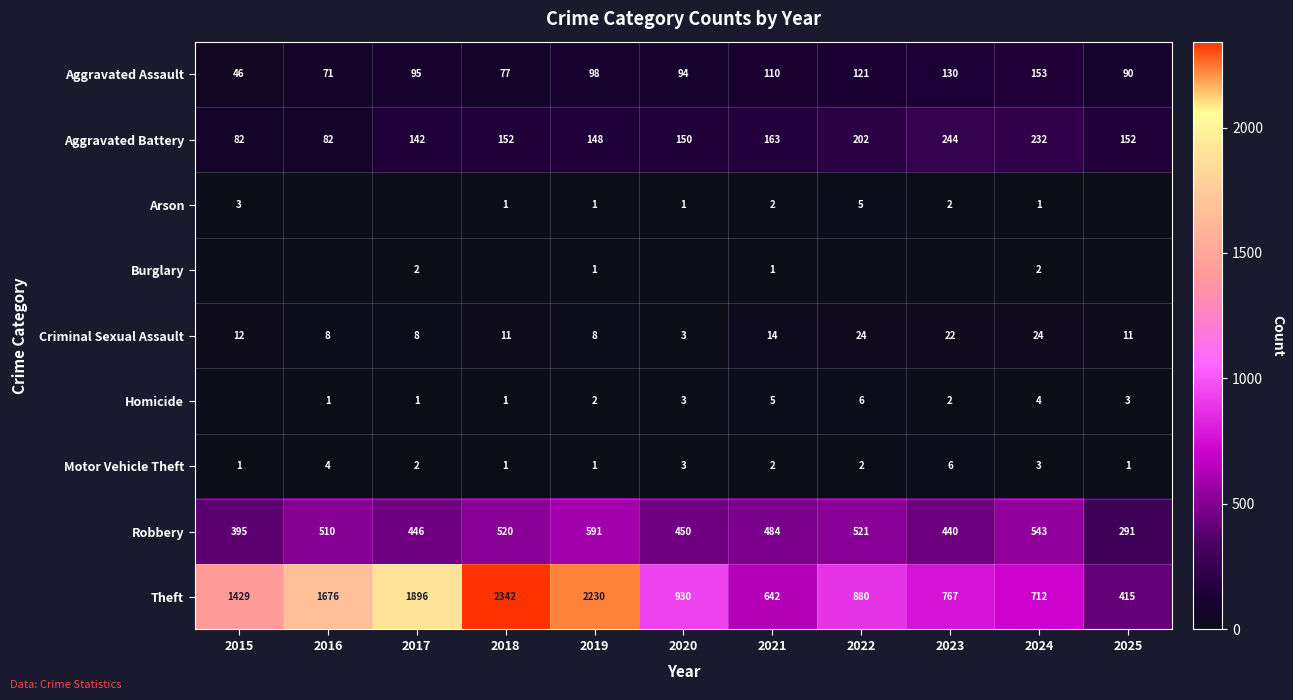

Where does the Motor Vehicle Theft series first go above 2?

2016